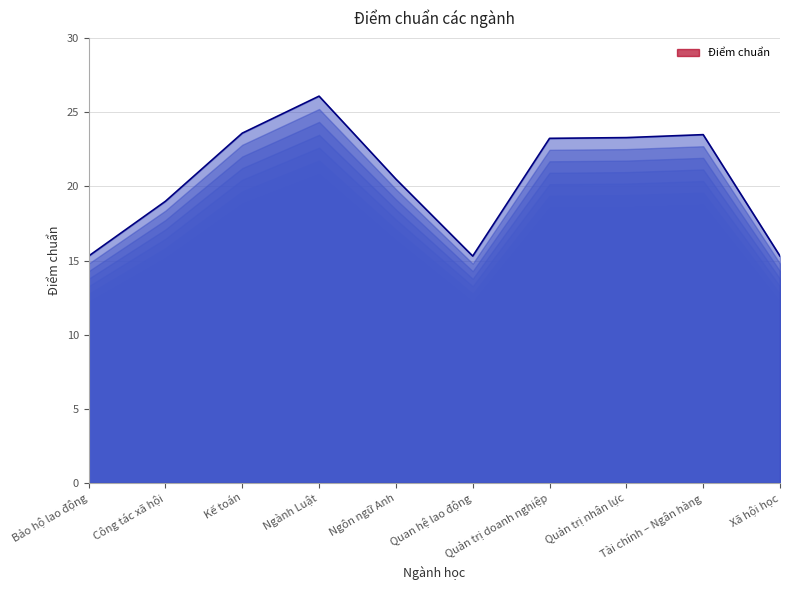

Which label corresponds to the smallest value in the chart?

Bảo hộ lao động